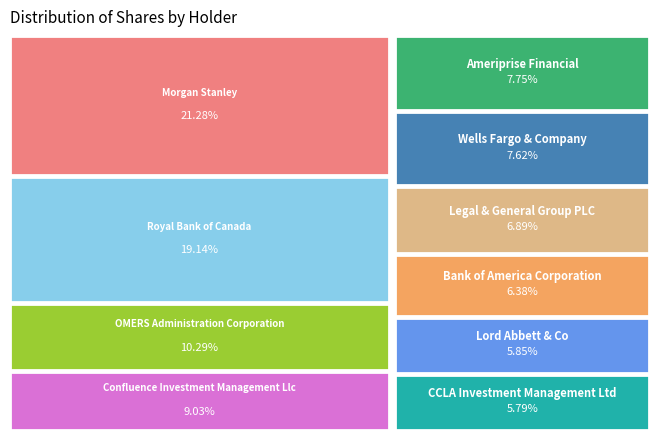

Is it true that Lord Abbett & Co is 6% of the pie?

True